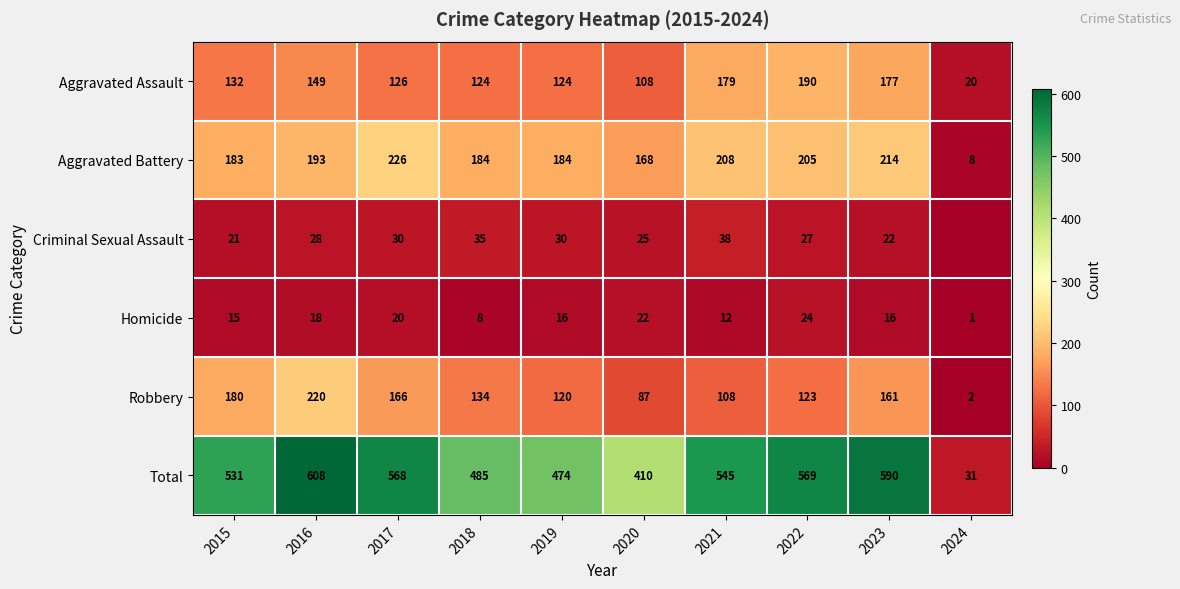

Which series changed the most between 2022 and 2023?

Robbery